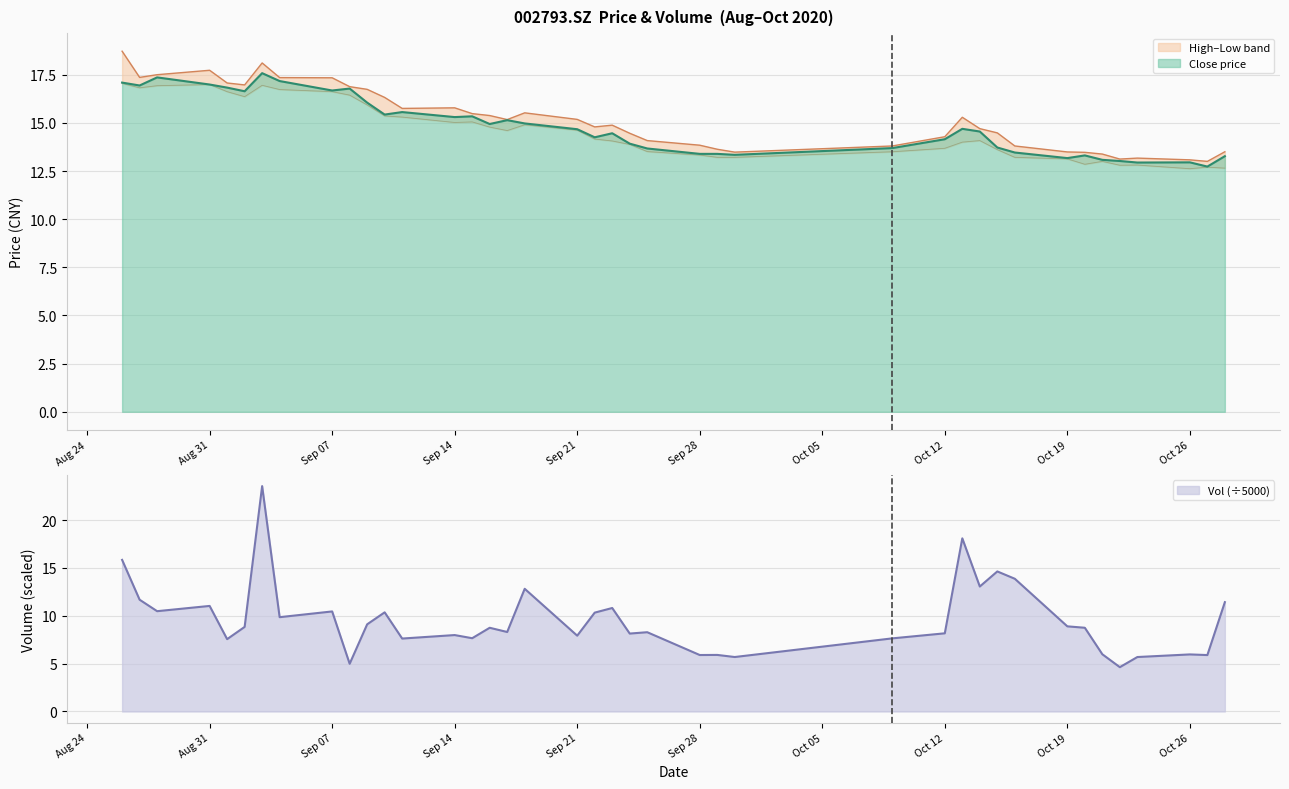

The Close price series shows 7.5 at Sep 07. True or false?

False